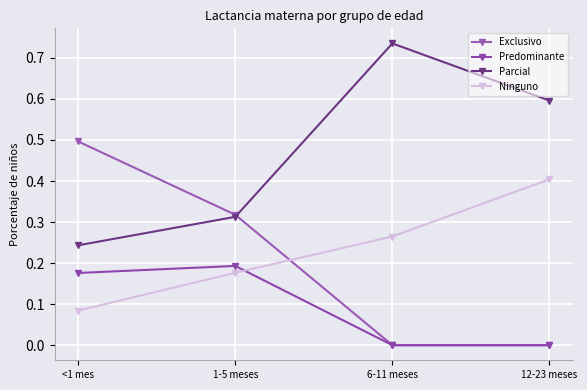

At which category is the sum across all series the highest?

<1 mes